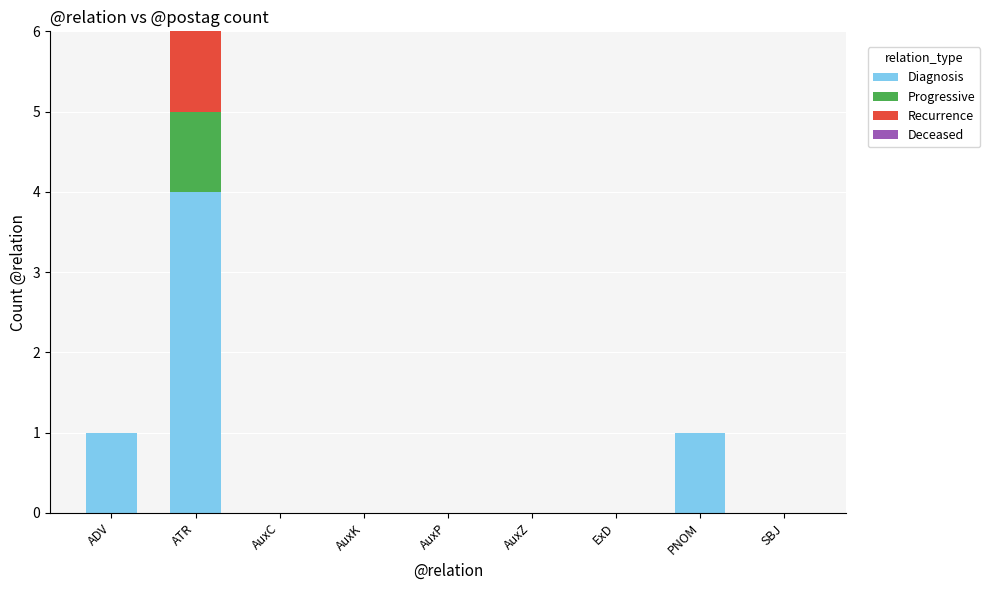

Reading left to right, what are the values for Diagnosis?

ADV=1	ATR=4	AuxC=0	AuxK=0	AuxP=0	AuxZ=0	ExD=0	PNOM=1	SBJ=0